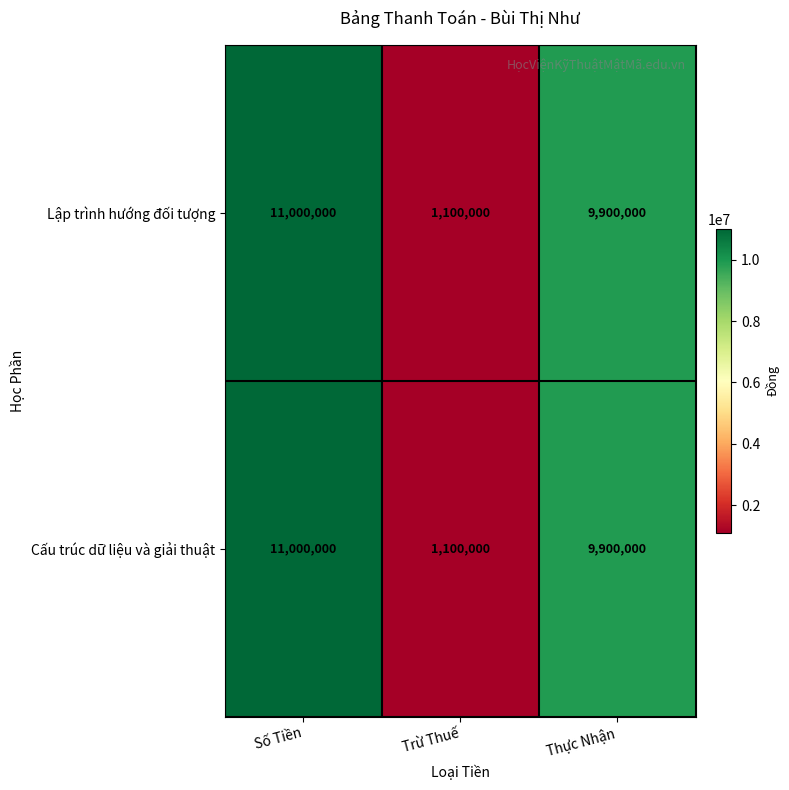

Reading left to right, list all the values displayed in this chart.

Lập trình hướng đối tượng: 11000000	1100000	9900000
Cấu trúc dữ liệu và giải thuật: 11000000	1100000	9900000